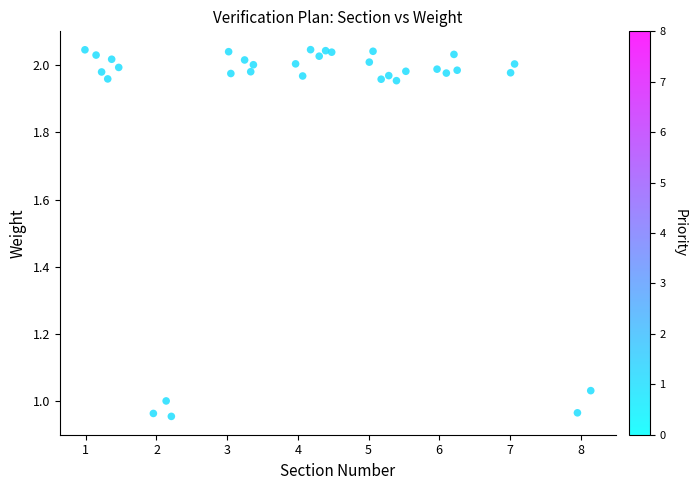

What is the range of X values (max minus min)?

7.2